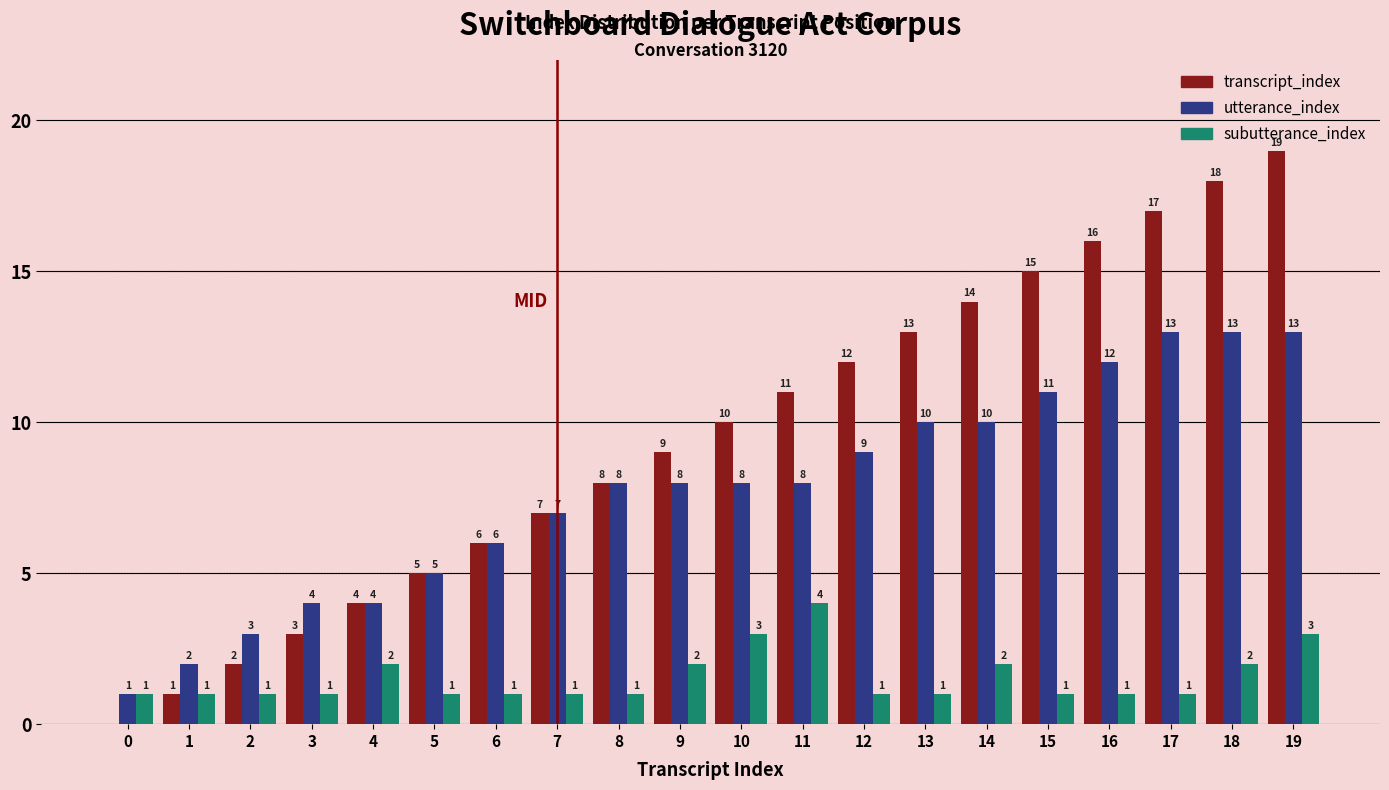

Reading left to right, extract all data points from this chart.

transcript_index: 0	1	2	3	4	5	6	7	8	9	10	11	12	13	14	15	16	17	18	19
utterance_index: 1	2	3	4	4	5	6	7	8	8	8	8	9	10	10	11	12	13	13	13
subutterance_index: 1	1	1	1	2	1	1	1	1	2	3	4	1	1	2	1	1	1	2	3